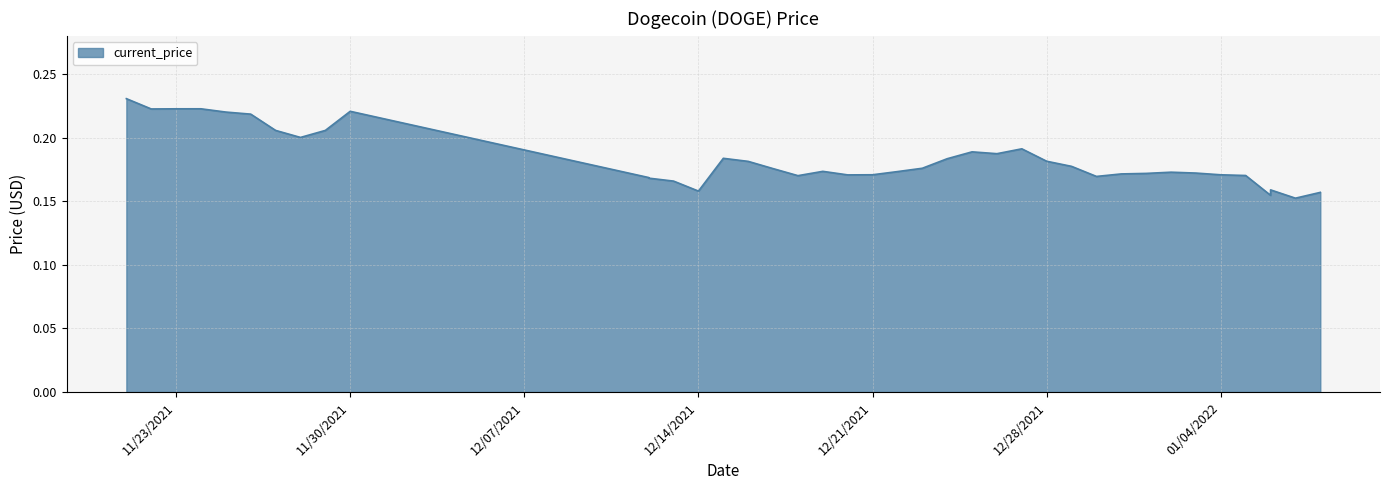

The value at 11/27/2021 is 0.2. True or false?

True